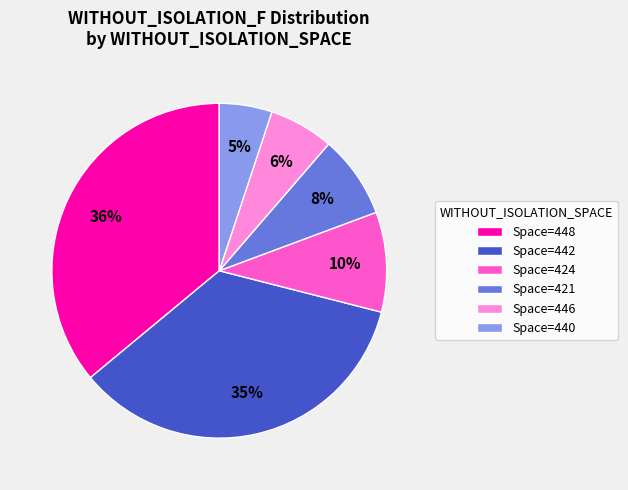

Rank the categories by value from highest to lowest.

Space=448, Space=442, Space=424, Space=421, Space=446, Space=440